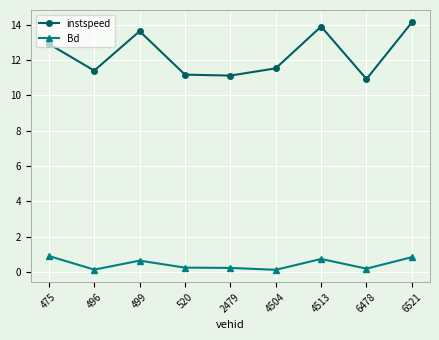

What are all the series names shown in the legend?

instspeed, Bd